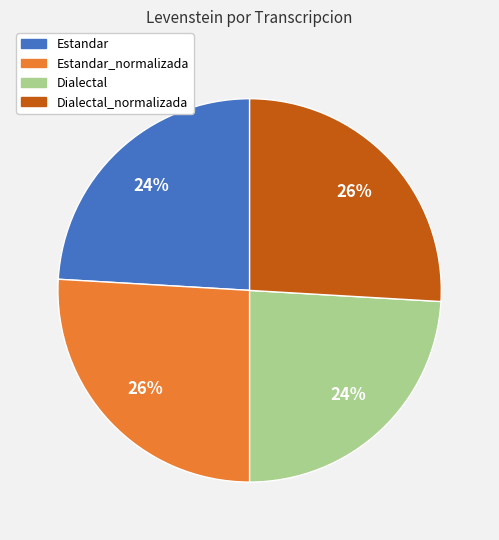

Count the number of slices in the pie.

4